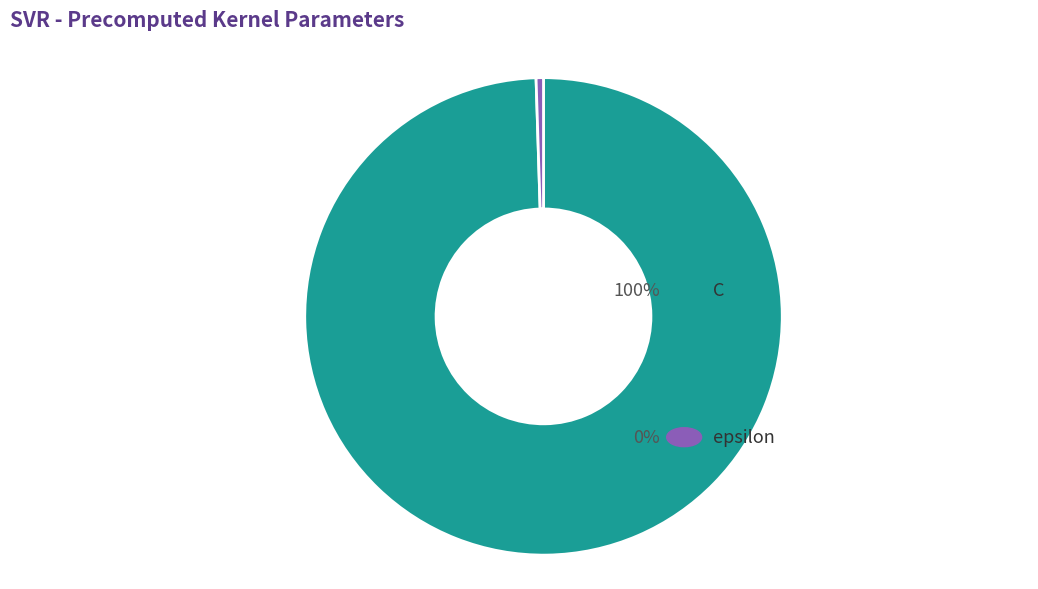

To the nearest percent, what is the combined percentage of C and epsilon?

100%